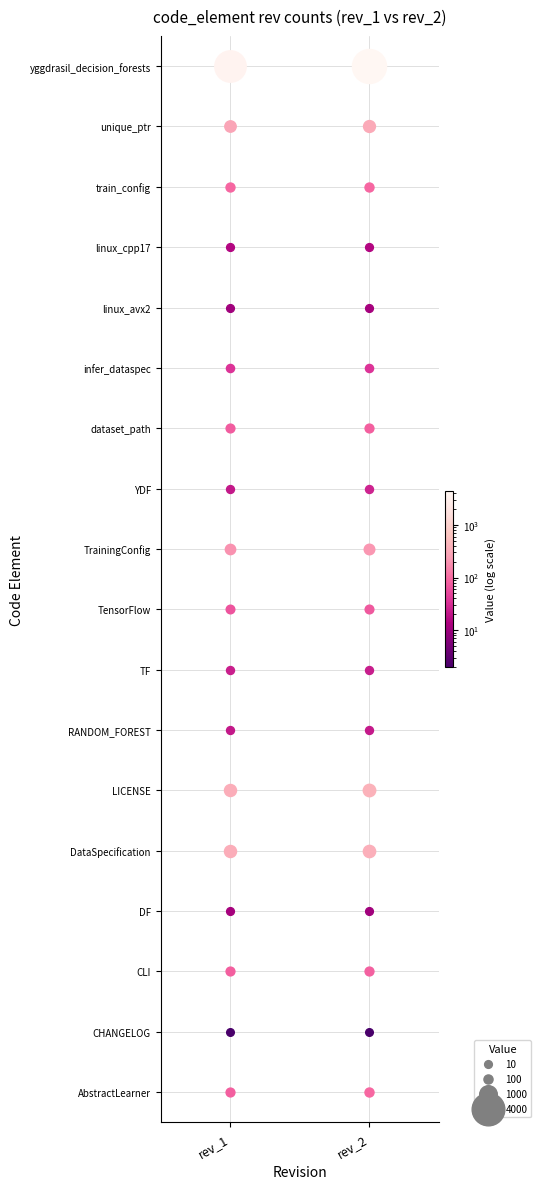

What is the approximate value of RANDOM_FOREST at 0?

21